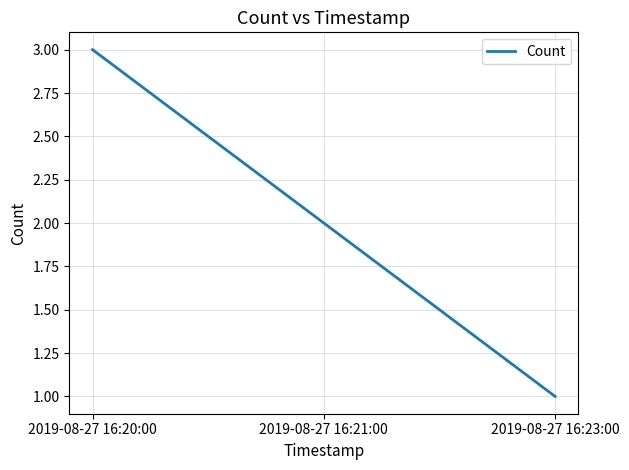

Rank the categories by value from highest to lowest.

2019-08-27 16:20:00, 2019-08-27 16:21:00, 2019-08-27 16:23:00